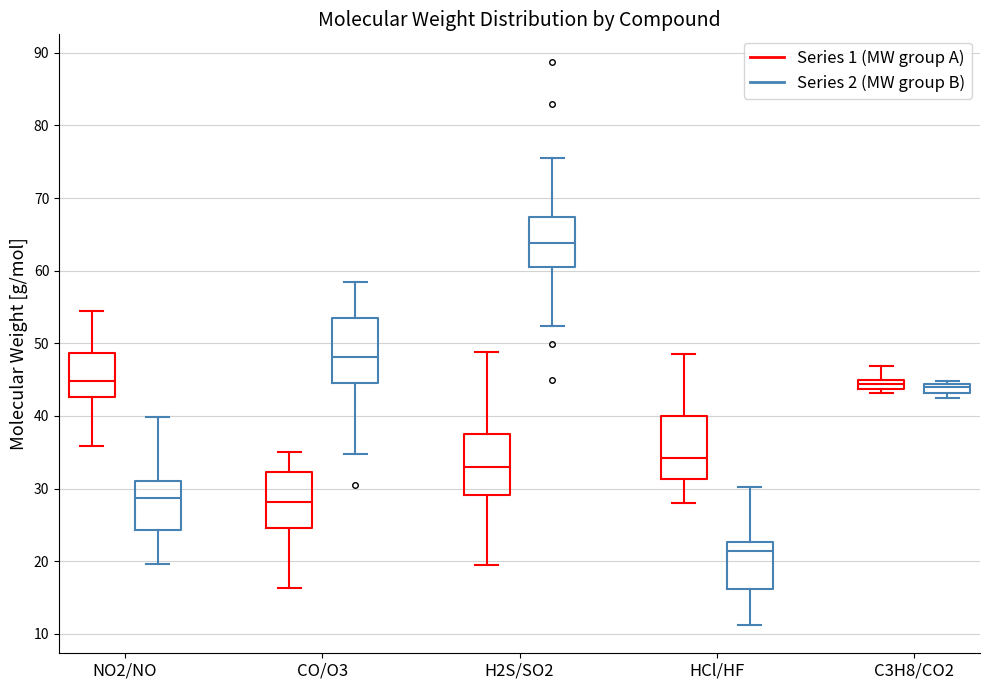

Which box's median line is the lowest?

HCl/HF (Series 2 (MW group B))